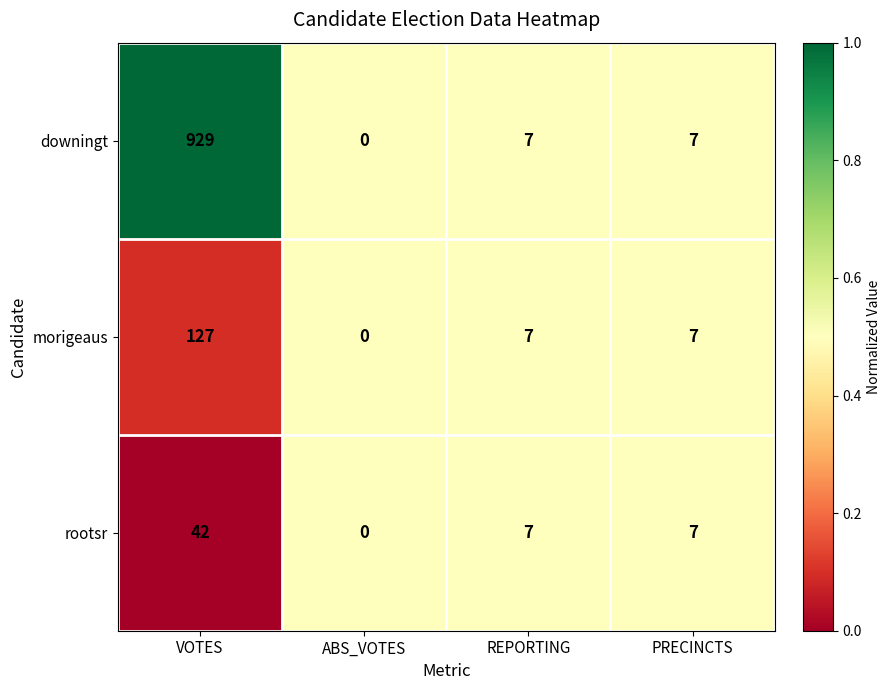

Is it true that morigeaus equals 0 at ABS_VOTES?

True